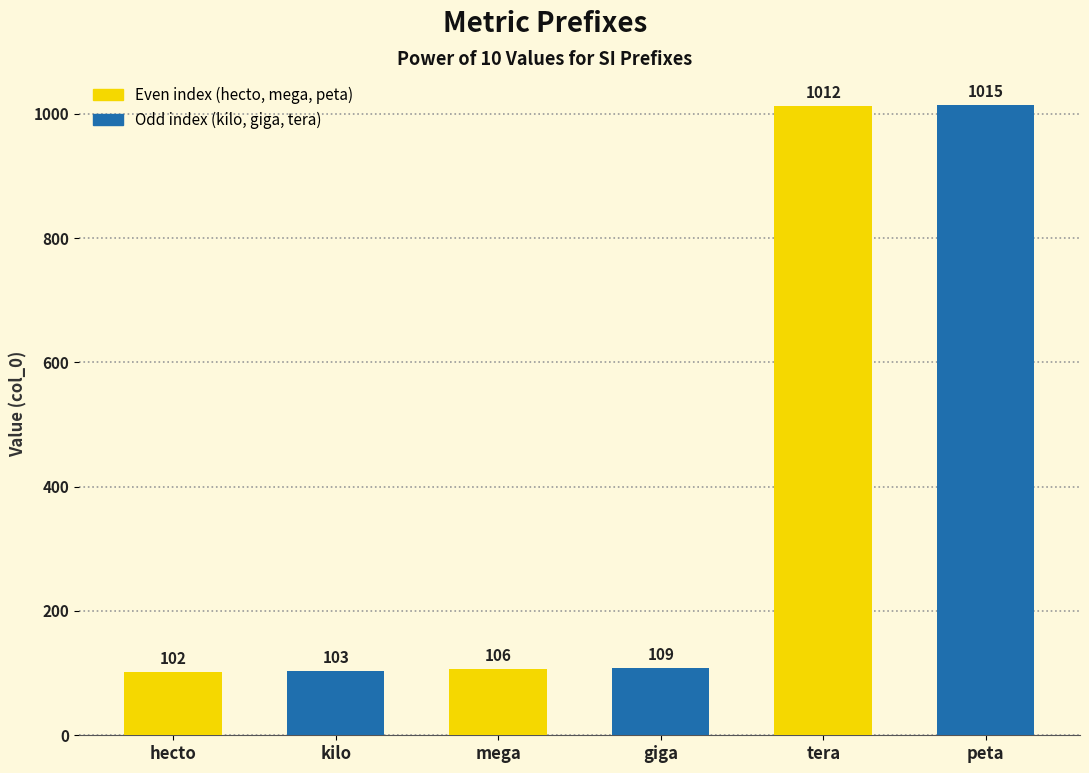

Read the value at tera.

1012